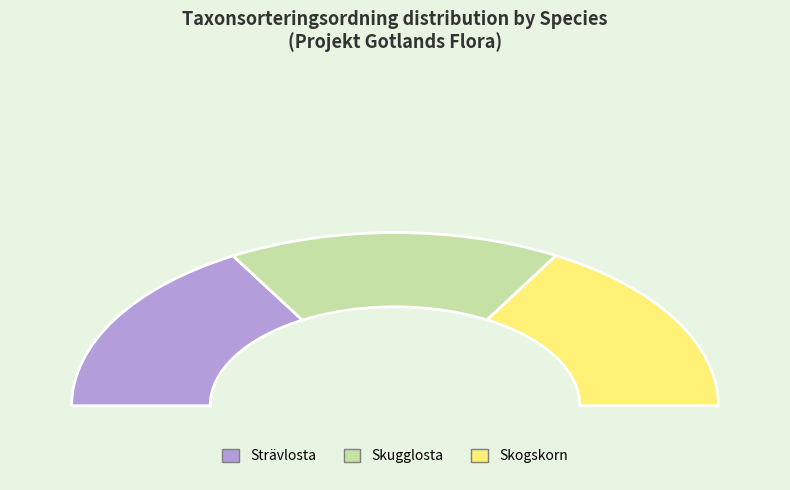

Count the number of slices in the pie.

3